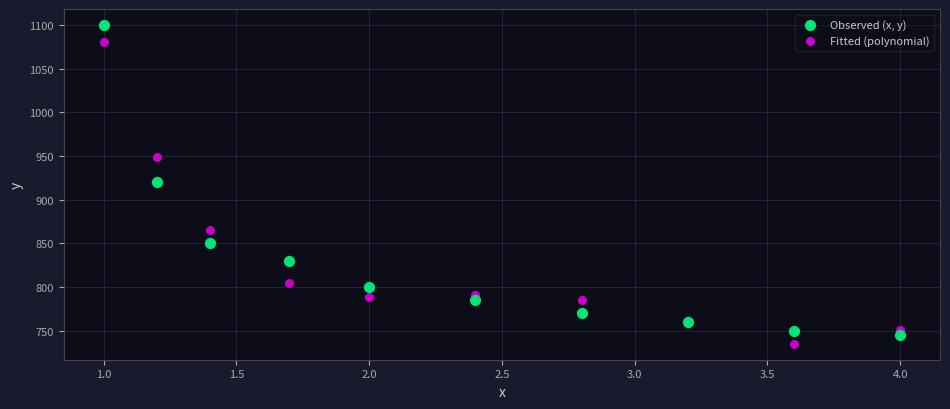

What are all the series names shown in the legend?

Observed (x, y), Fitted (polynomial)